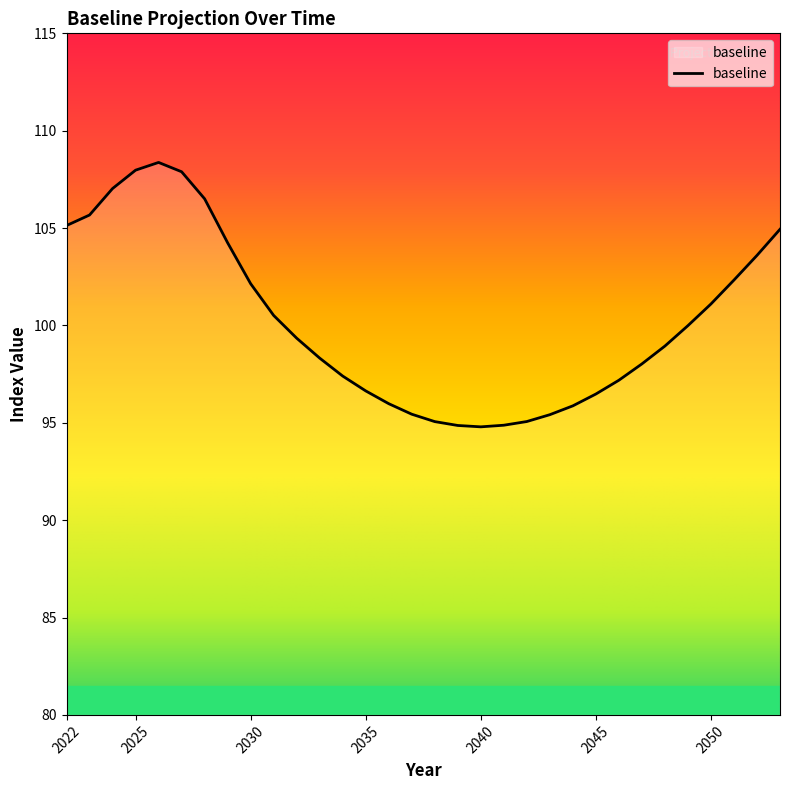

What is the greatest value displayed?

108.4